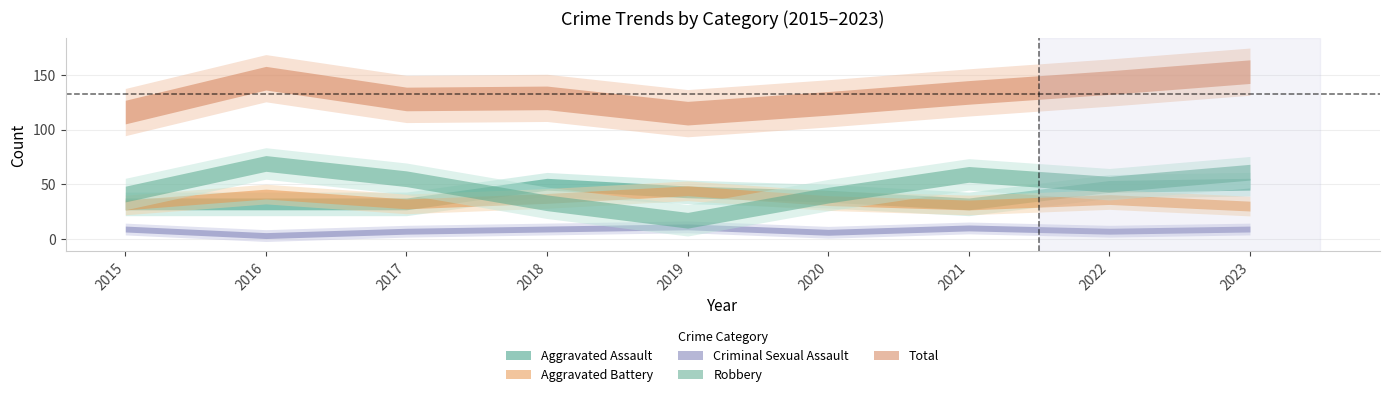

Is it true that Aggravated Assault equals 24 at 2020?

False